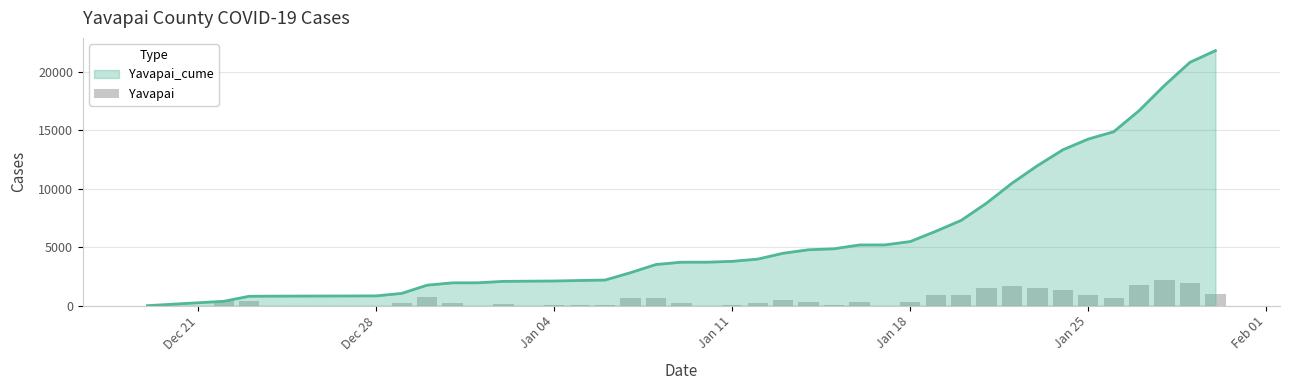

What is the maximum value for Yavapai_cume?

21819